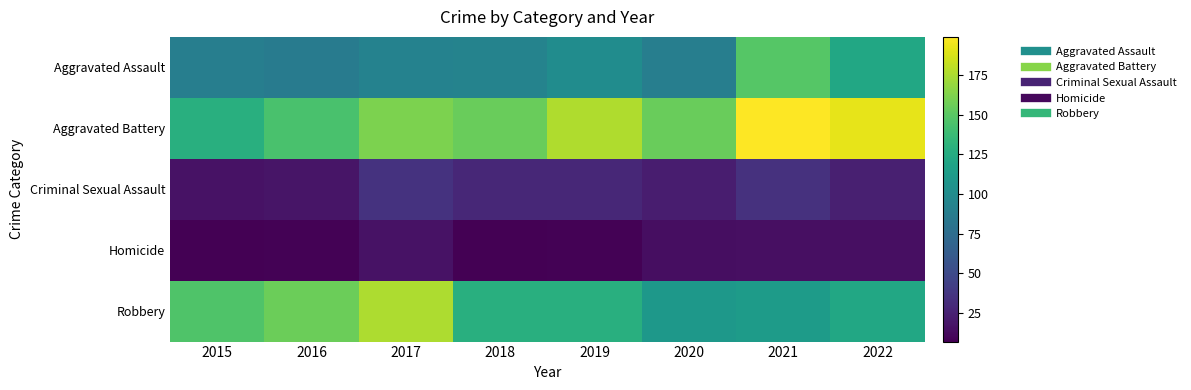

What is the spread (max minus min) of values at 2019?

168